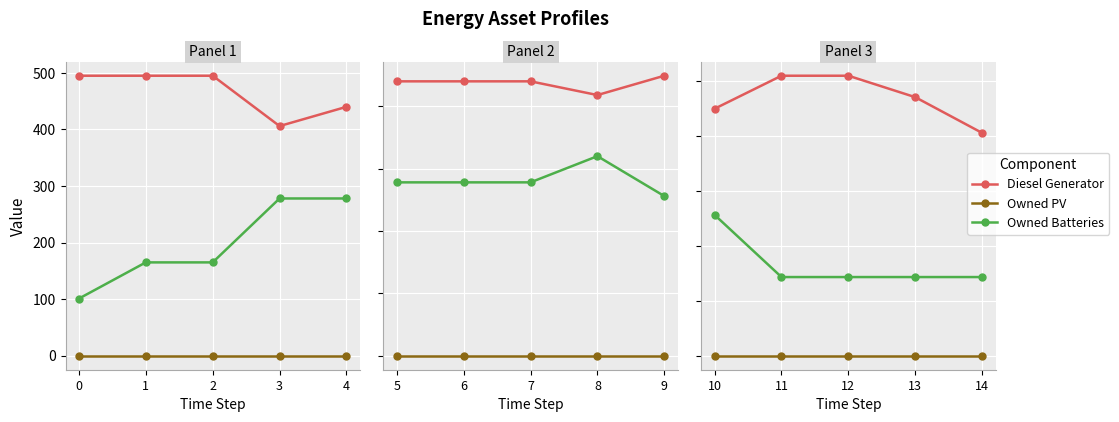

Rank the series by their average value, from highest to lowest.

Diesel Generator, Owned Batteries, Owned PV